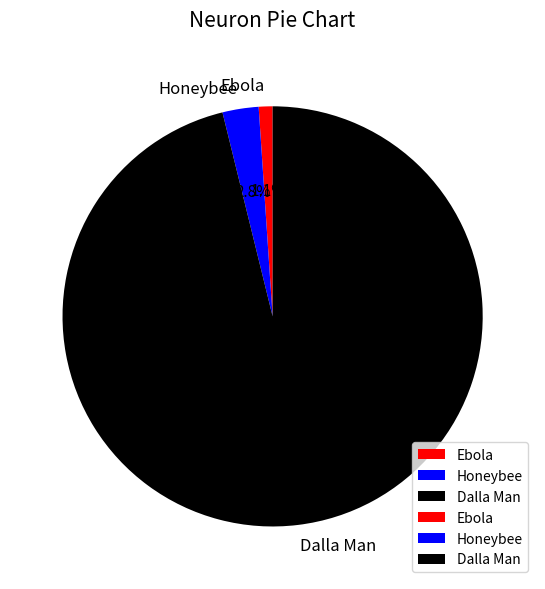

To the nearest percent, what is the average slice percentage?

33%